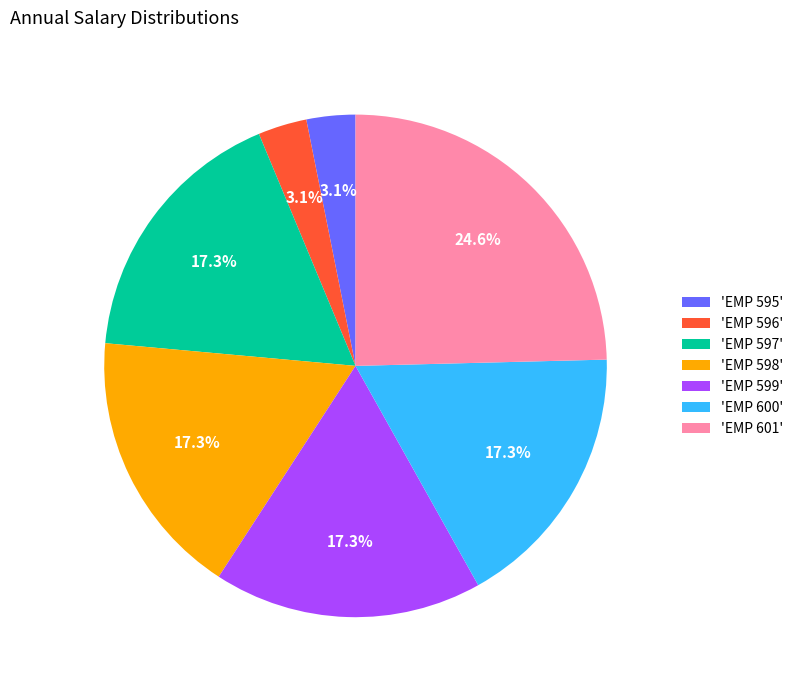

Which category has the biggest portion of the pie?

'EMP 601'